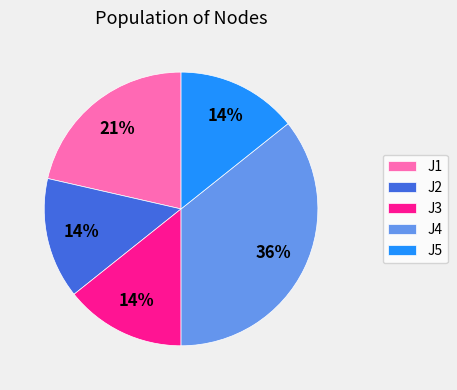

How many segments does this pie chart have?

5